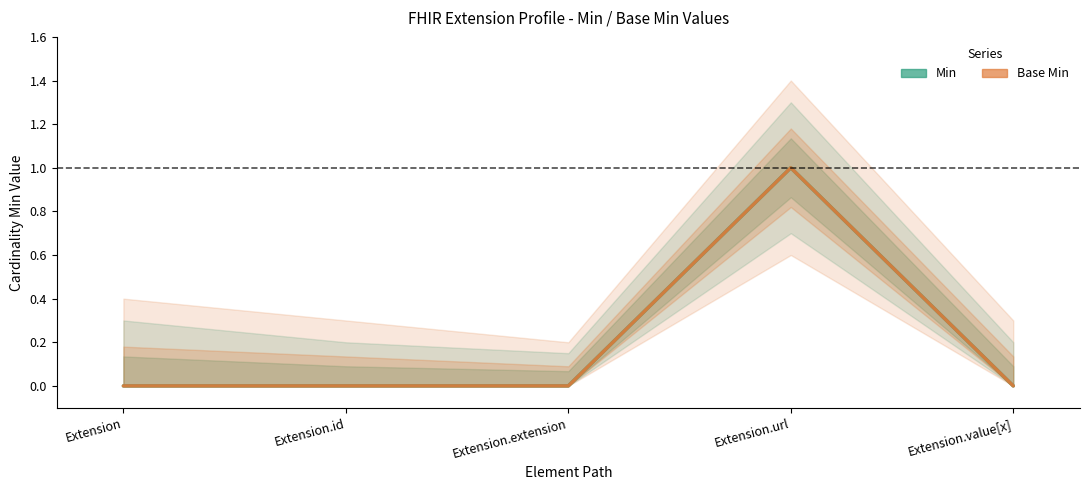

True or false: Base Min and Min intersect in this chart.

False